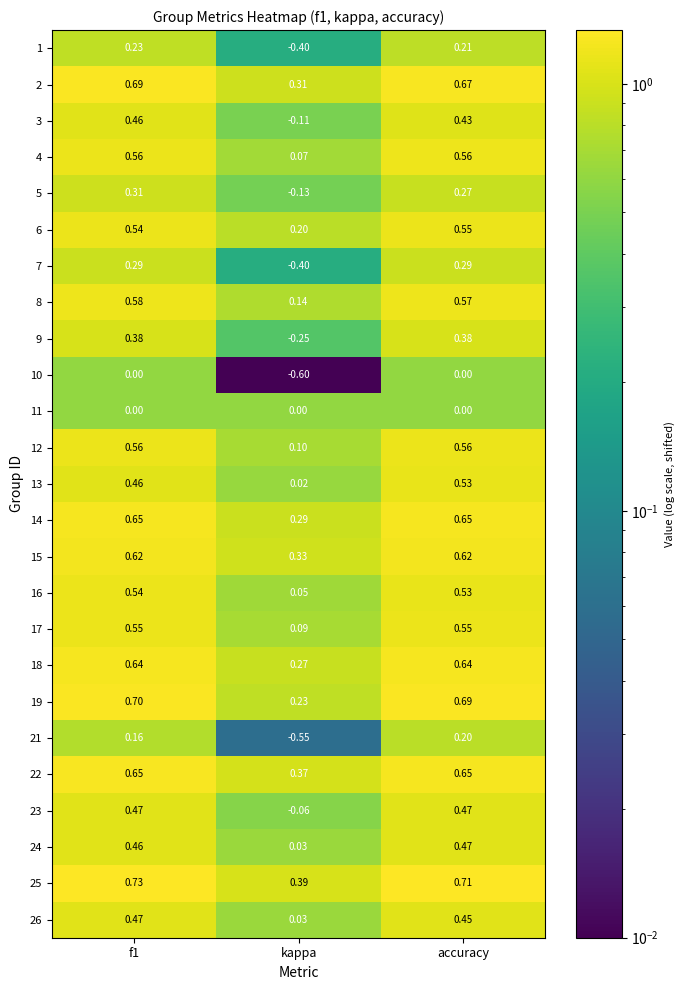

Is the value of 24 at kappa greater than the value of 2 at f1?

No